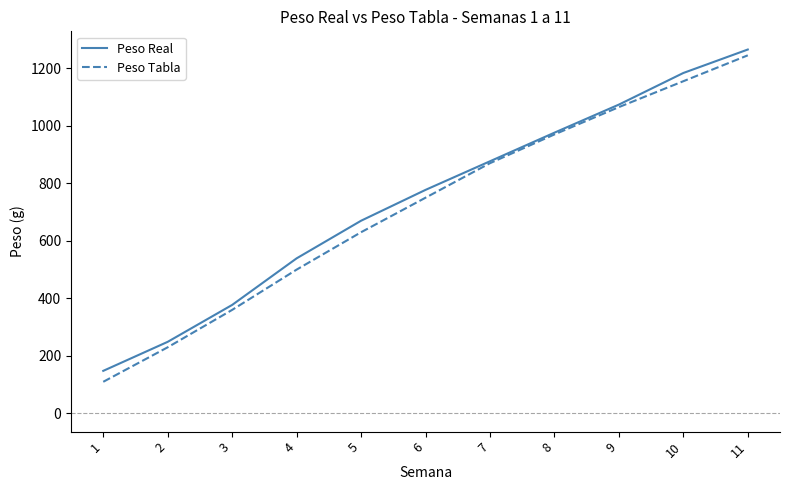

What is the maximum value shown in the chart?

1265.2